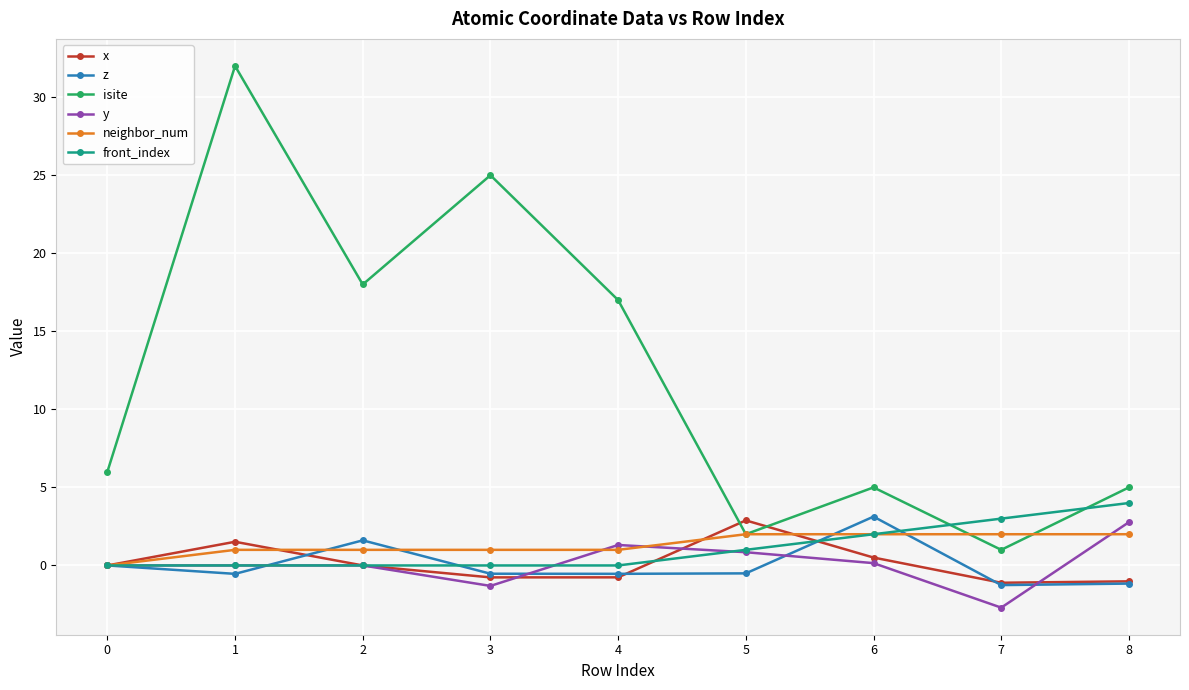

What is the total value across all series at 4?

18.0